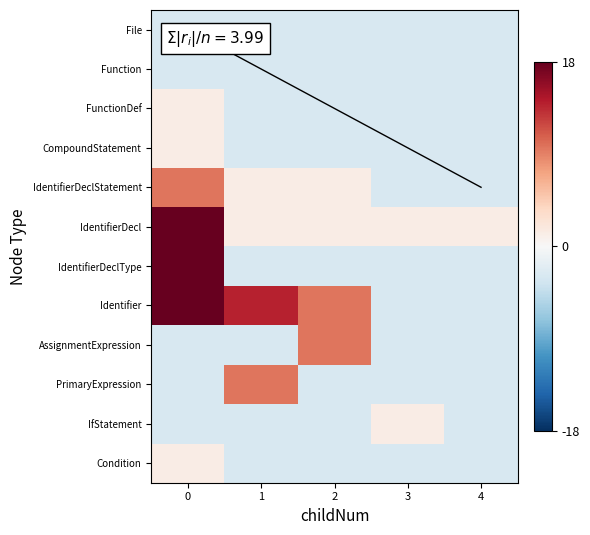

Reading left to right, extract all data points from this chart.

File: 0=-2.8	1=-2.8	2=-2.8	3=-2.8	4=-2.8
Function: 0=-2.8	1=-2.8	2=-2.8	3=-2.8	4=-2.8
FunctionDef: 0=1.3	1=-2.8	2=-2.8	3=-2.8	4=-2.8
CompoundStatement: 0=1.3	1=-2.8	2=-2.8	3=-2.8	4=-2.8
IdentifierDeclStatement: 0=9.7	1=1.3	2=1.3	3=-2.8	4=-2.8
IdentifierDecl: 0=18.0	1=1.3	2=1.3	3=1.3	4=1.3
IdentifierDeclType: 0=18.0	1=-2.8	2=-2.8	3=-2.8	4=-2.8
Identifier: 0=18.0	1=13.8	2=9.7	3=-2.8	4=-2.8
AssignmentExpression: 0=-2.8	1=-2.8	2=9.7	3=-2.8	4=-2.8
PrimaryExpression: 0=-2.8	1=9.7	2=-2.8	3=-2.8	4=-2.8
IfStatement: 0=-2.8	1=-2.8	2=-2.8	3=1.3	4=-2.8
Condition: 0=1.3	1=-2.8	2=-2.8	3=-2.8	4=-2.8